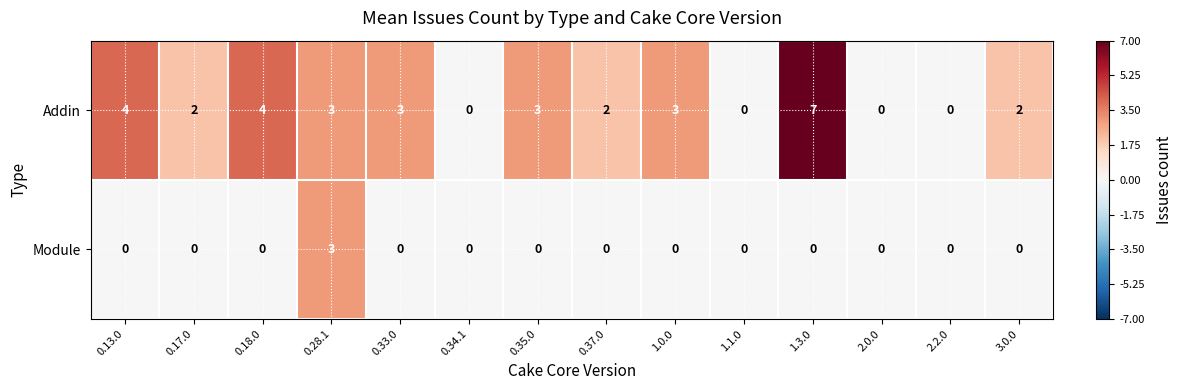

What is the sum of the Addin values at 0.35.0 and 3.0.0?

5